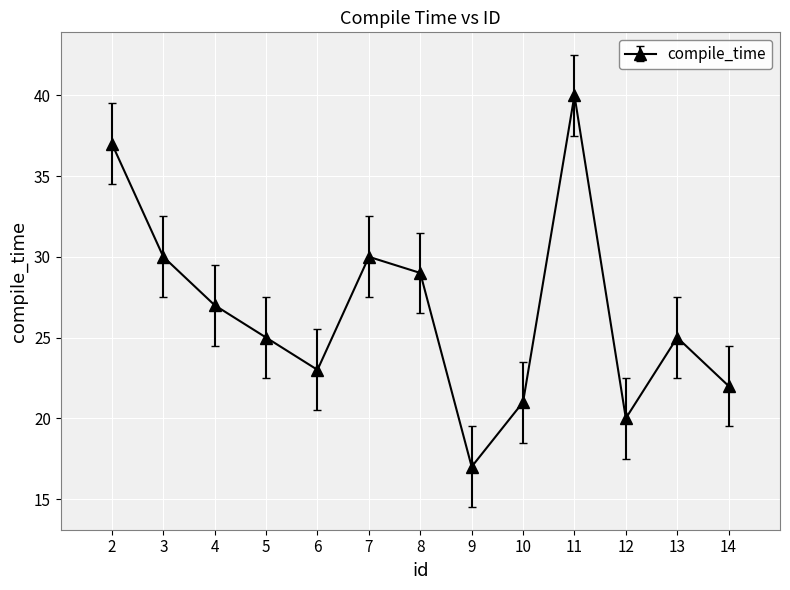

True or false: the data shows 29 at 8.

True